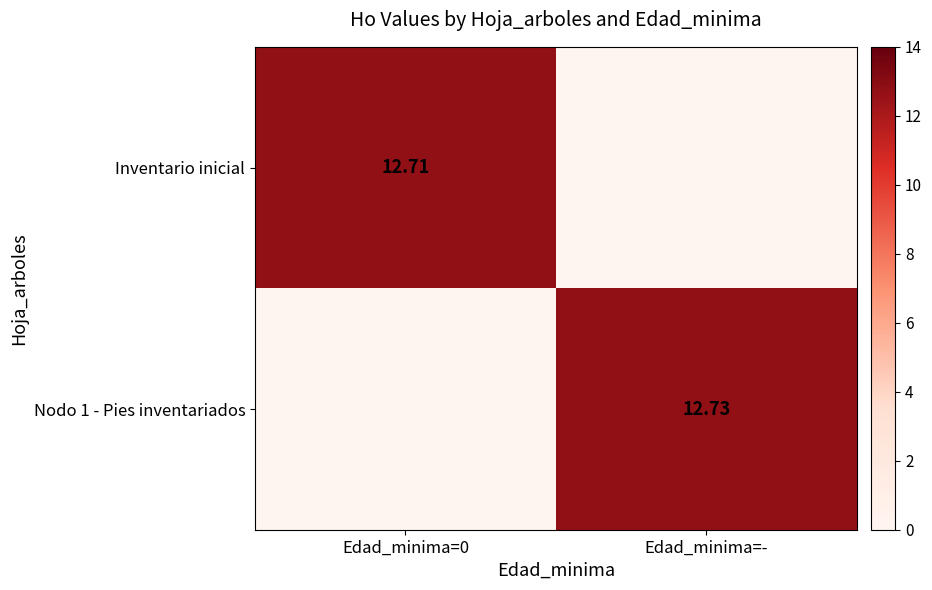

Is the value of Inventario inicial at Edad_minima=0 greater than the value of Nodo 1 - Pies inventariados at Edad_minima=-?

No